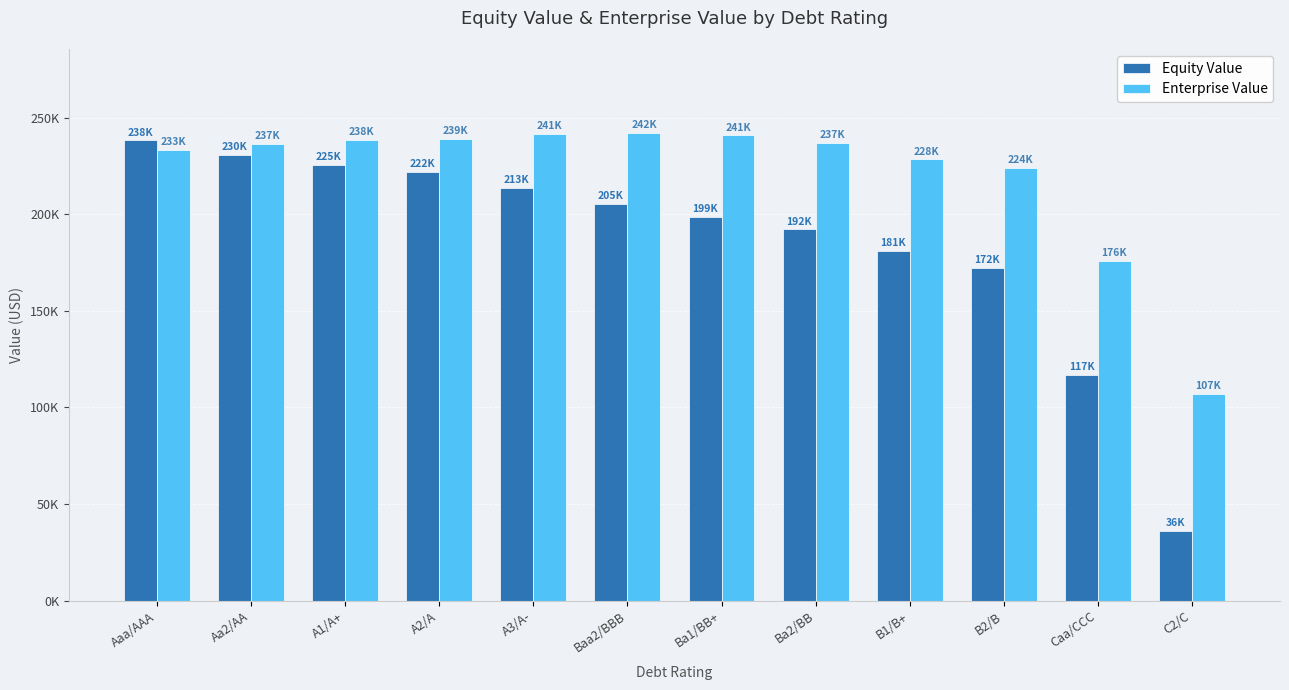

What are all the series names shown in the legend?

Equity Value, Enterprise Value